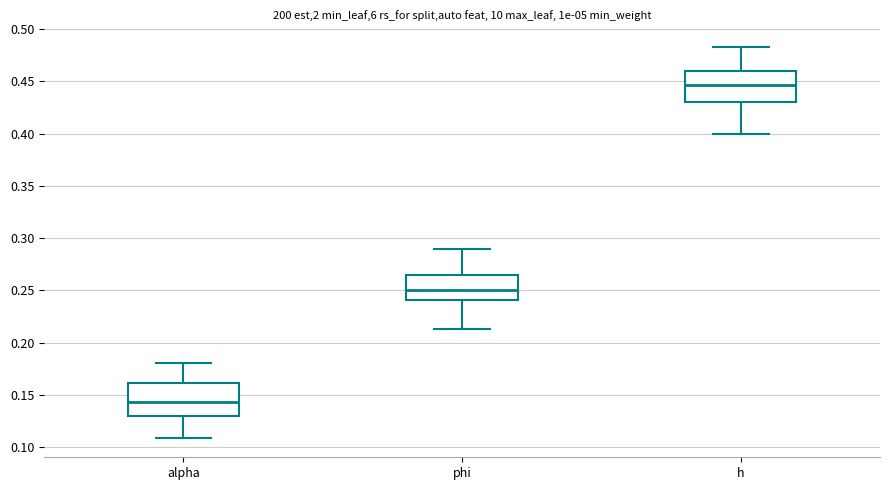

Reading left to right, transcribe this box plot: for each box, give where its median line is, the range the box spans, and where its two whiskers end, as read against the y-axis. The values are not printed on the chart, so give them approximately, as read against the axis.

alpha: median 0.145, box 0.130 to 0.160, whiskers 0.110 to 0.180
phi: median 0.250, box 0.240 to 0.265, whiskers 0.215 to 0.290
h: median 0.445, box 0.430 to 0.460, whiskers 0.400 to 0.485